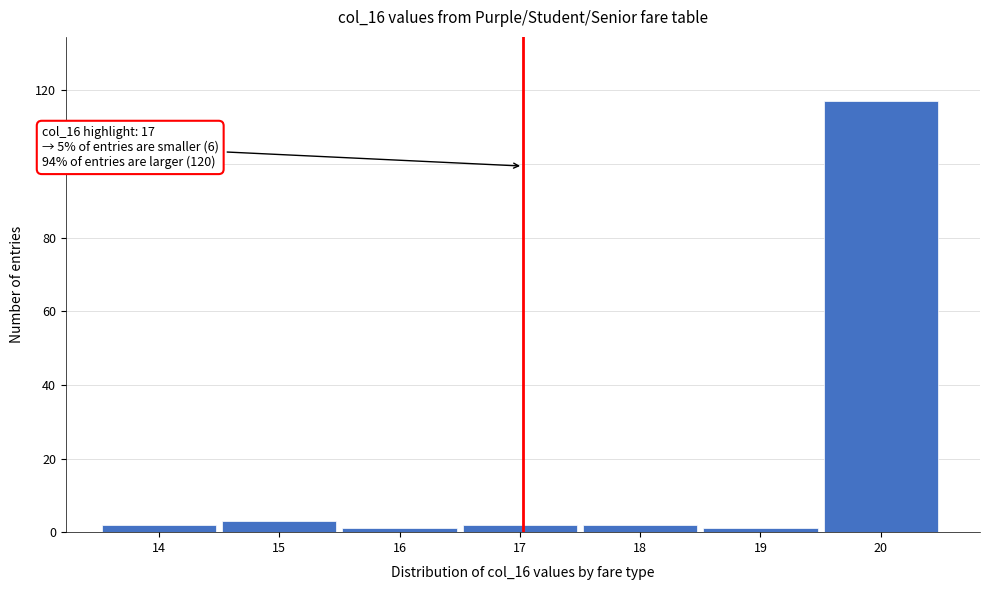

Reading left to right, extract all data points from this chart.

2	3	1	2	2	1	117